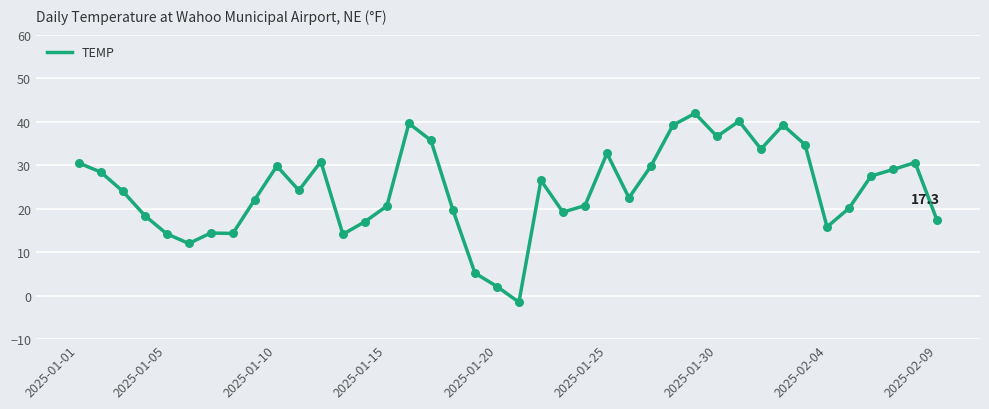

What is the minimum value shown in the chart?

-1.5